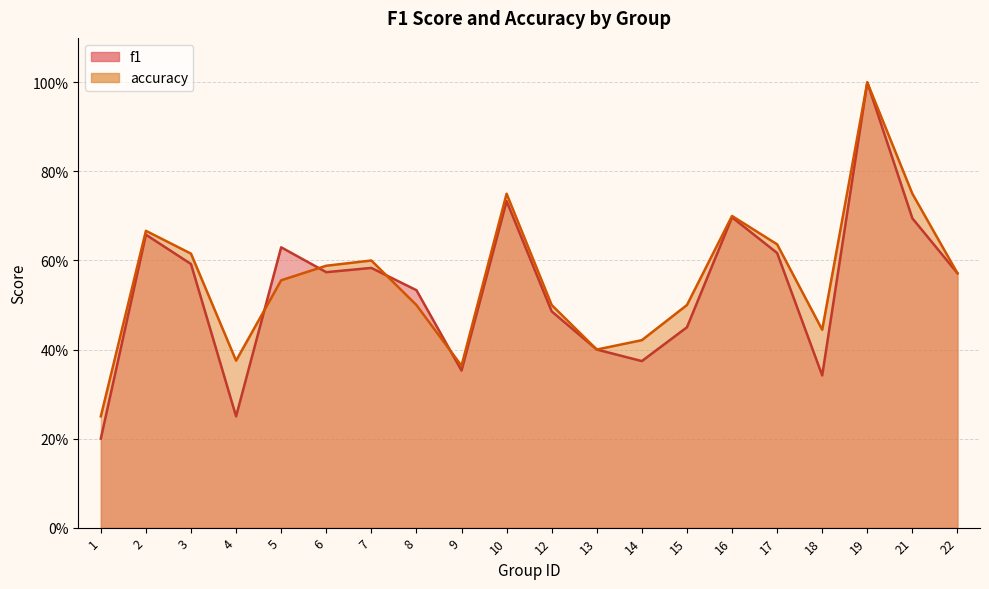

Which series has the widest spread of values?

f1